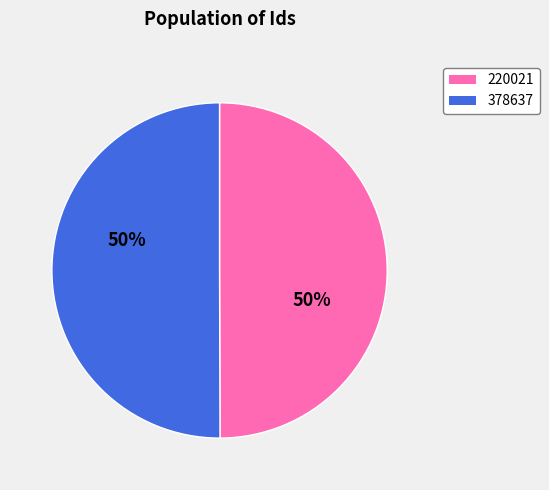

Approximately how many times larger is the value at 378637 compared to 220021?

1.0